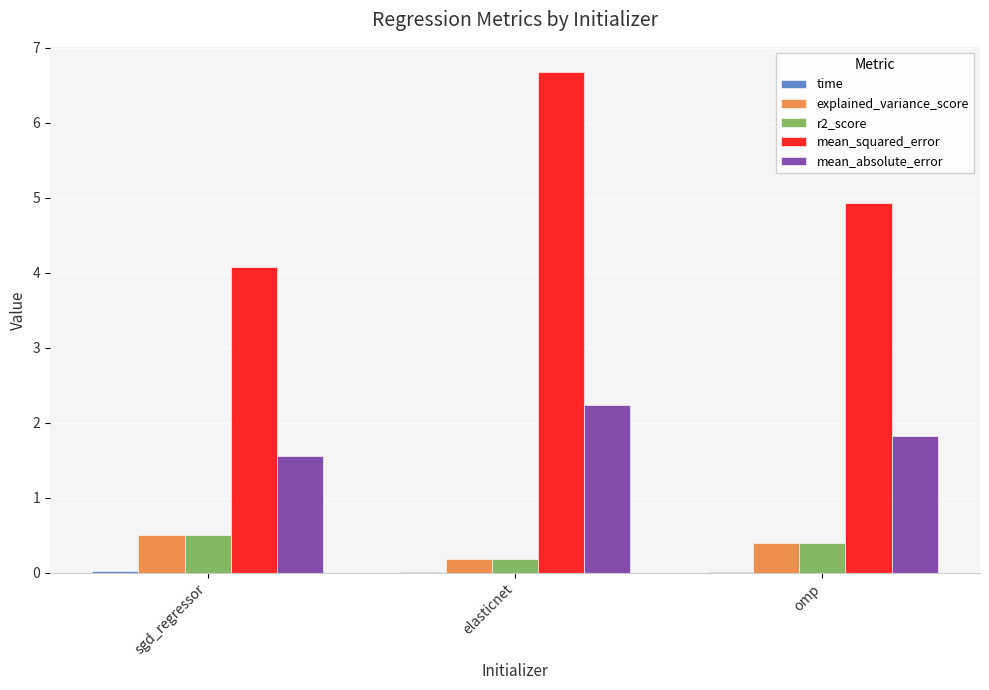

What is the total value across all series at omp?

7.6